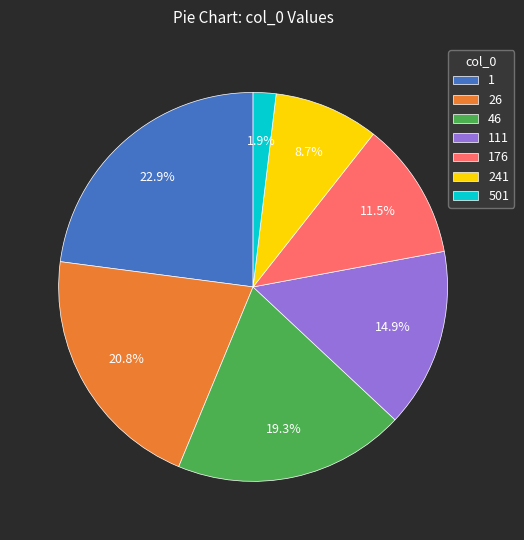

Which category has the smallest portion of the pie?

501